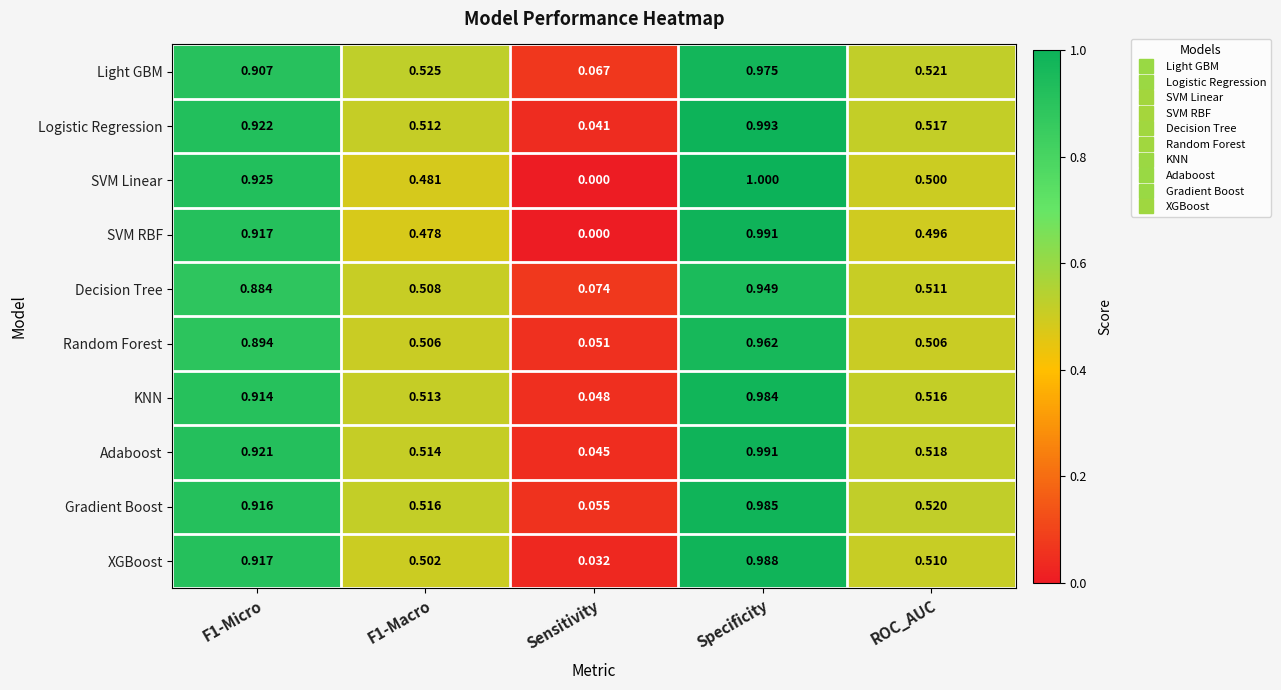

At which category does the chart reach its minimum across all series?

Sensitivity